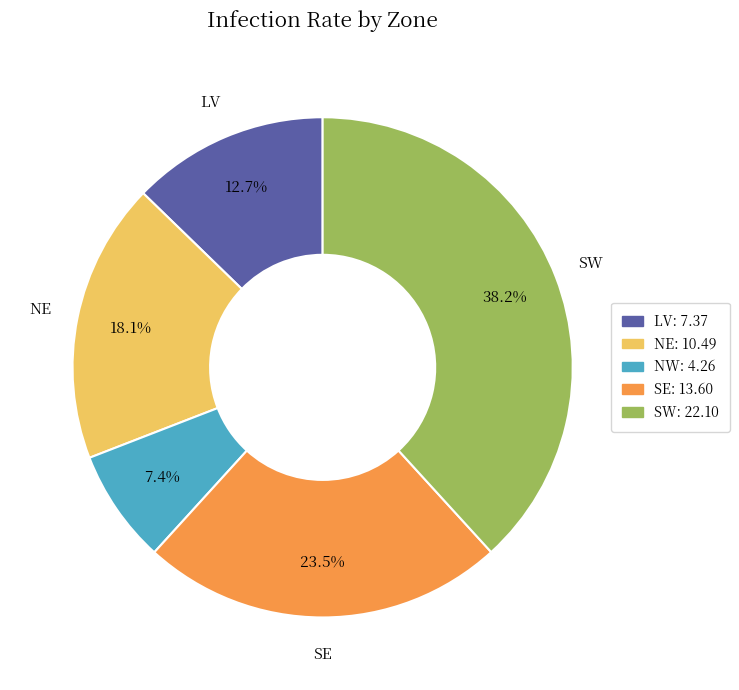

Is there any slice that represents more than half of the pie?

No